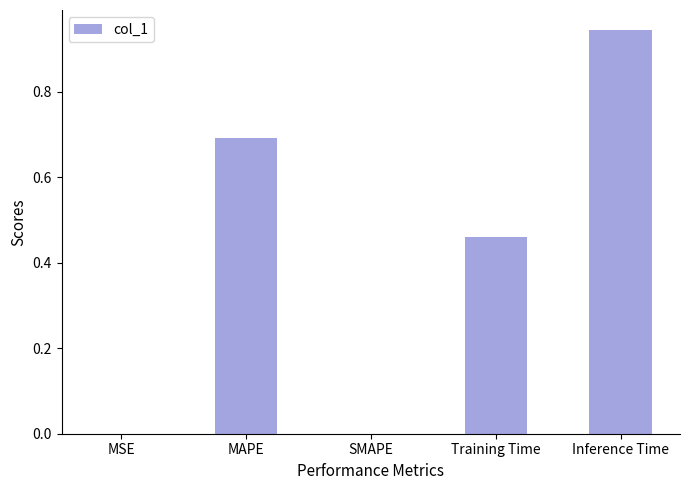

At which category does the chart reach its peak across all series?

Inference Time